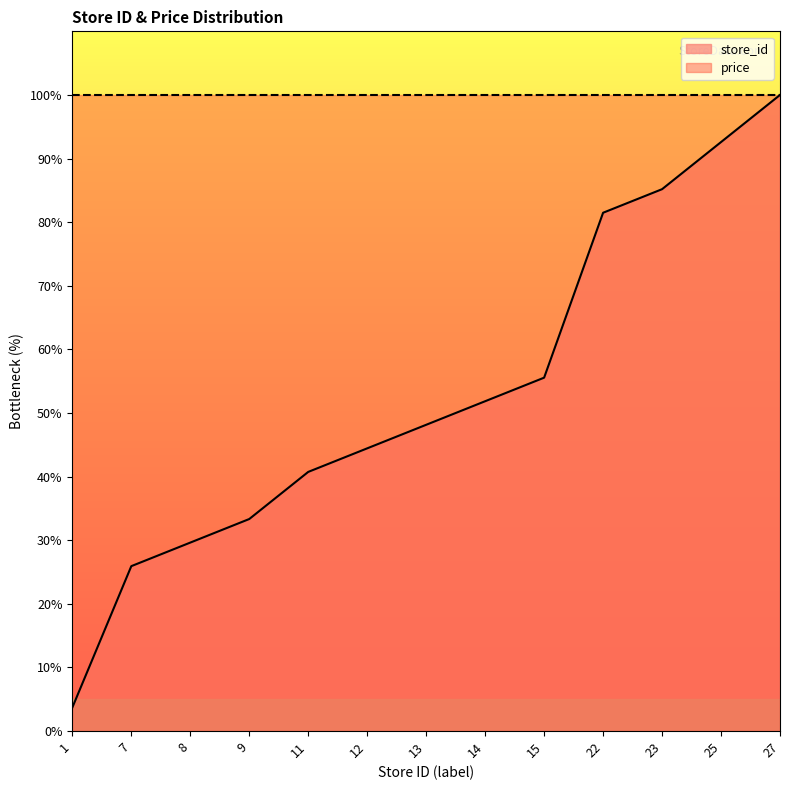

At which label is the value closest to 51?

14